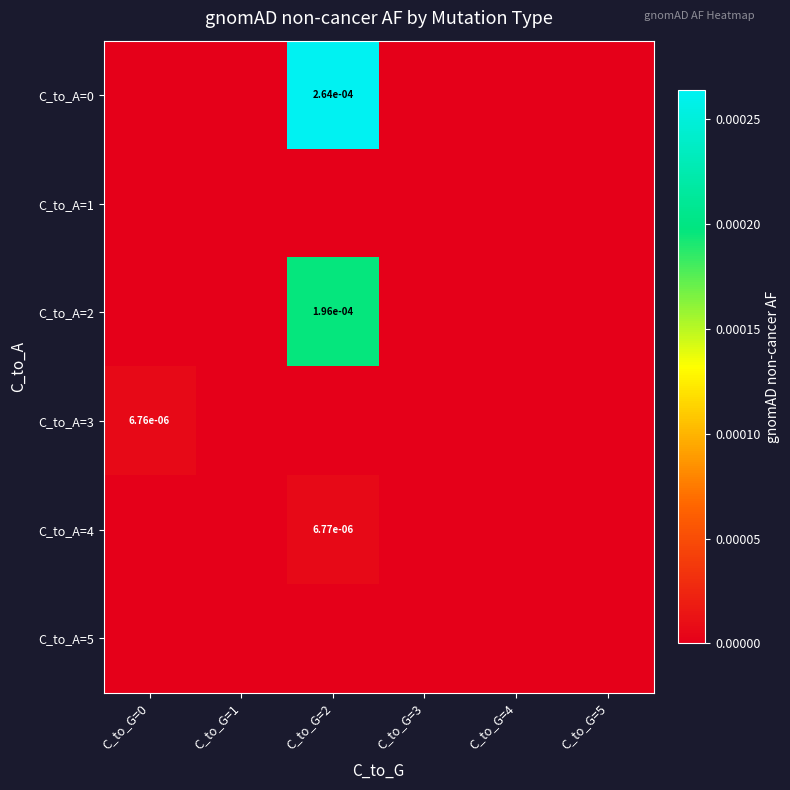

The value of C_to_A=0 at C_to_G=2 is 0.0. True or false?

True